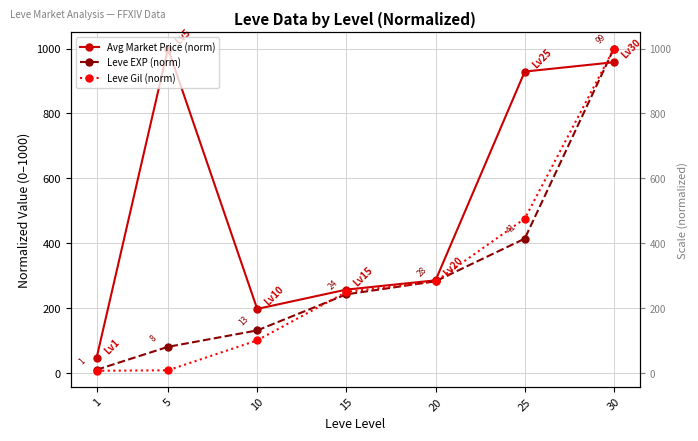

What is the smallest value displayed?

7.0